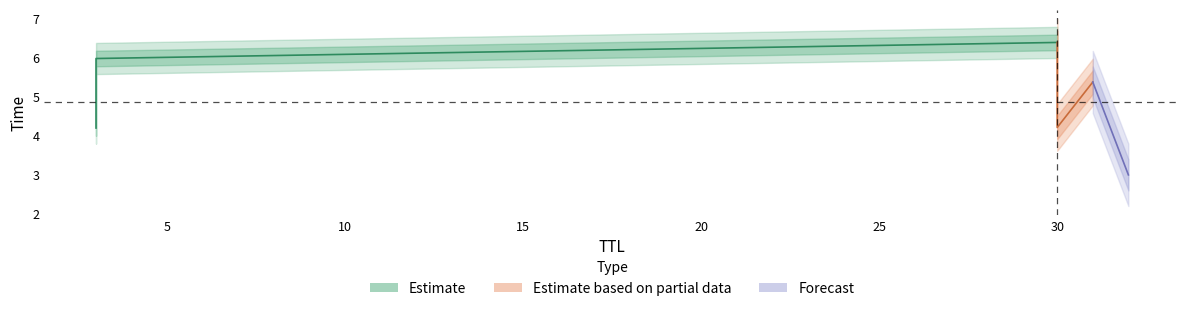

List the labels in order of value, largest first.

30, 3, 31, 30, 3, 32